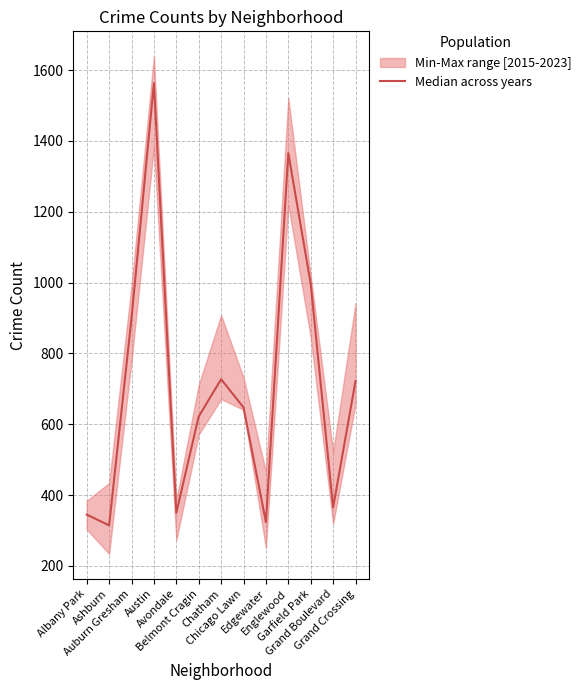

Reading left to right, what are all the values shown in this chart?

Albany Park=345.0	Ashburn=314.5	Auburn Gresham=899.5	Austin=1563.0	Avondale=350.0	Belmont Cragin=622.0	Chatham=727.0	Chicago Lawn=647.5	Edgewater=323.5	Englewood=1365.5	Garfield Park=996.0	Grand Boulevard=365.0	Grand Crossing=722.0